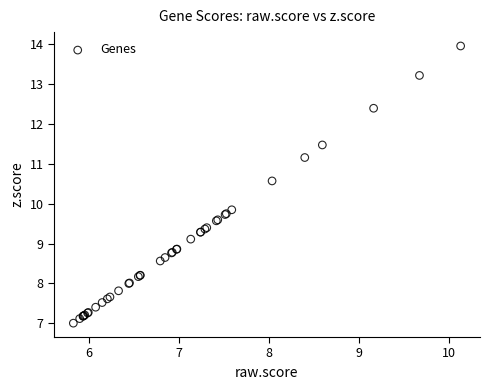

What Y value in the scatter plot is closest to 10?

9.8